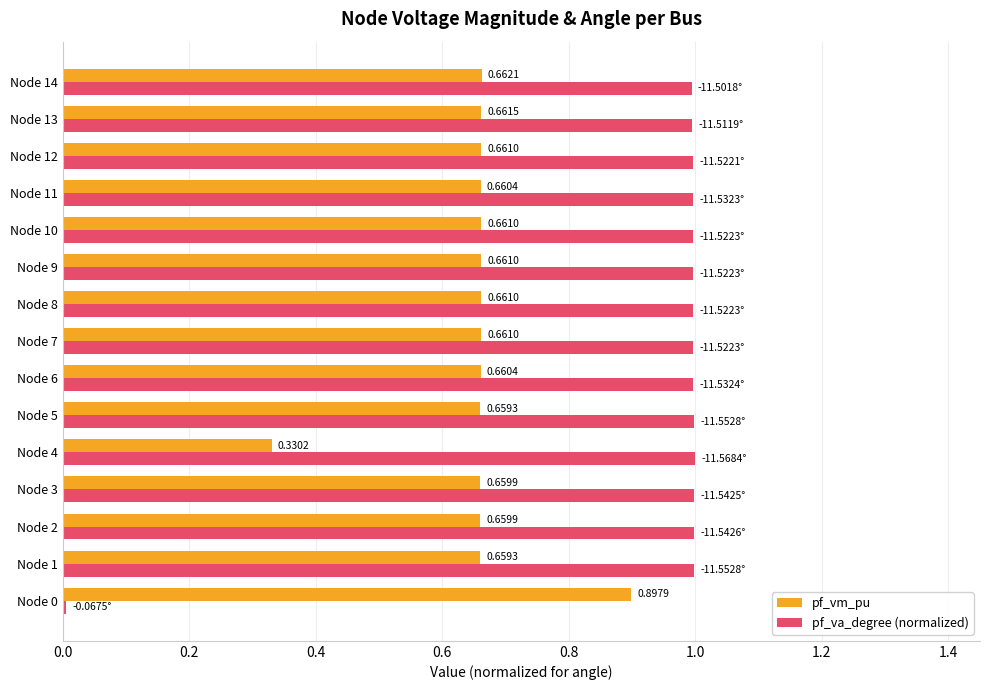

Rank the series at Node 8 from highest to lowest value.

pf_va_degree (normalized), pf_vm_pu